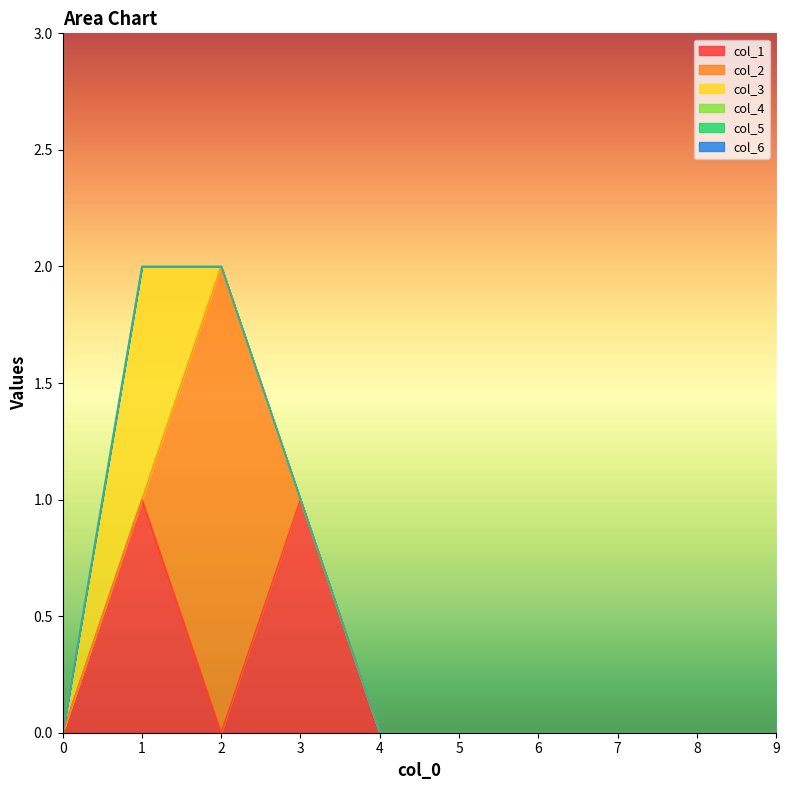

Reading left to right, extract all data points from this chart.

col_1: 0	1	0	1	0	0	0	0	0	0
col_2: 0	0	2	0	0	0	0	0	0	0
col_3: 0	1	0	0	0	0	0	0	0	0
col_4: 0	0	0	0	0	0	0	0	0	0
col_5: 0	0	0	0	0	0	0	0	0	0
col_6: 0	0	0	0	0	0	0	0	0	0